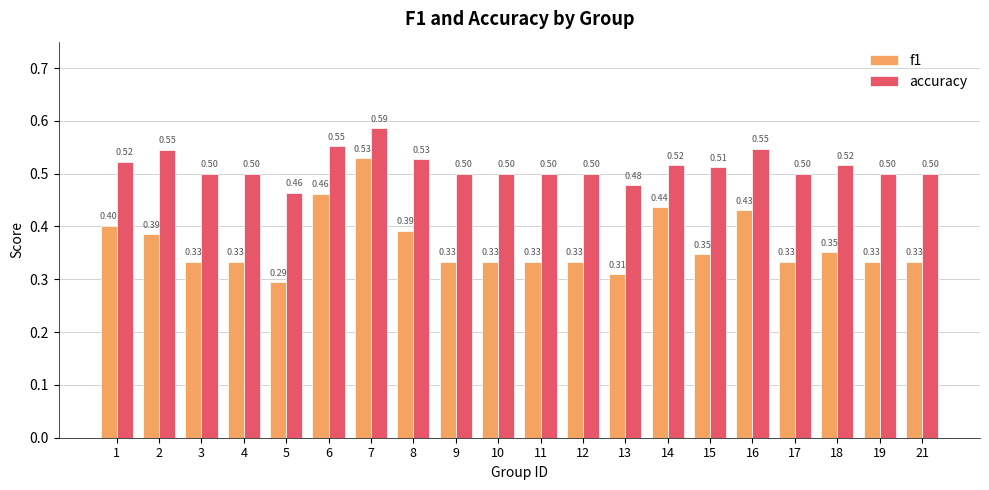

What is the difference between the maximum and minimum values in the accuracy series?

0.1